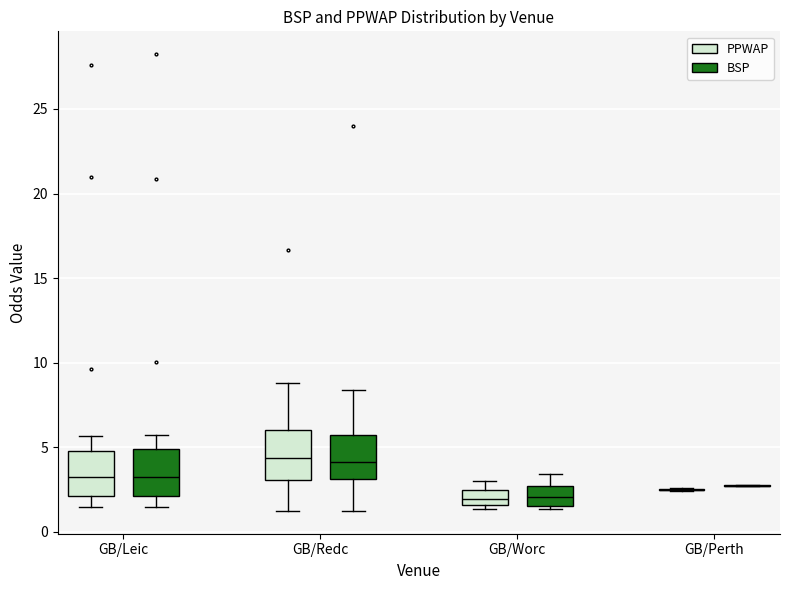

Reading left to right, read every box against the y-axis: the position of its median line, the range the box covers, and the ends of its whiskers. The values are not printed on the chart, so give them approximately, as read against the axis.

GB/Leic (PPWAP): median 3.0, box 2.0 to 5.0, whiskers 1.5 to 5.5
GB/Leic (BSP): median 3.0, box 2.0 to 5.0, whiskers 1.5 to 5.5
GB/Redc (PPWAP): median 4.5, box 3.0 to 6.0, whiskers 1.0 to 9.0
GB/Redc (BSP): median 4.0, box 3.0 to 5.5, whiskers 1.5 to 8.5
GB/Worc (PPWAP): median 2.0, box 1.5 to 2.5, whiskers 1.5 (just below the box's lower edge) to 3.0
GB/Worc (BSP): median 2.0, box 1.5 to 2.5, whiskers 1.5 (just below the box's lower edge) to 3.5
GB/Perth (PPWAP): box collapsed to a line at 2.5, whiskers 2.5 to 2.5
GB/Perth (BSP): box collapsed to a line at 2.5, whiskers 2.5 to 2.5